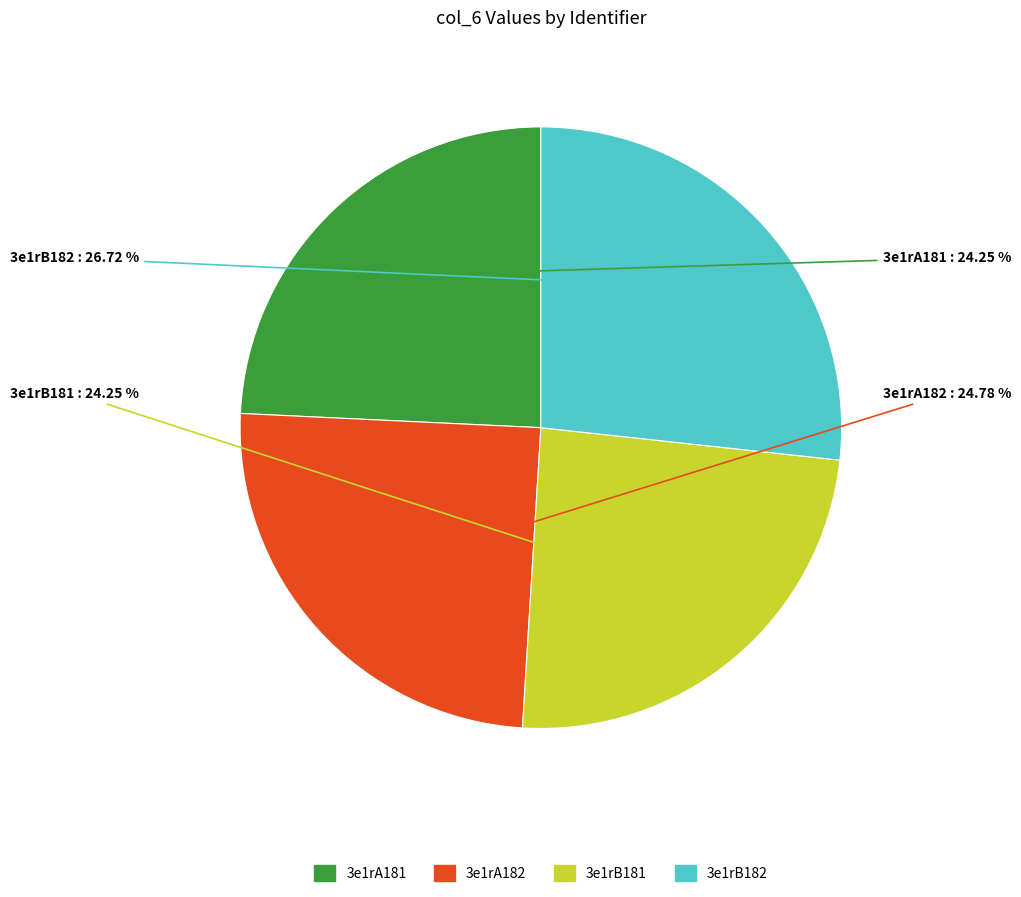

Does 3e1rA181 represent more than half of the total?

No